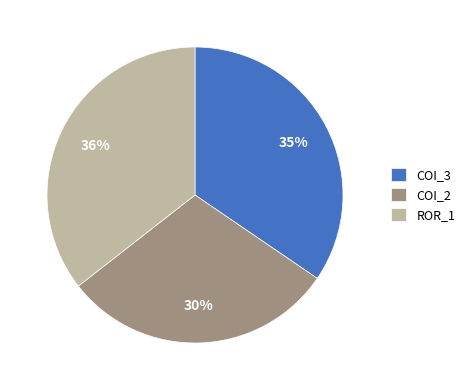

Approximately how many times larger is the value at COI_2 compared to COI_3?

0.9